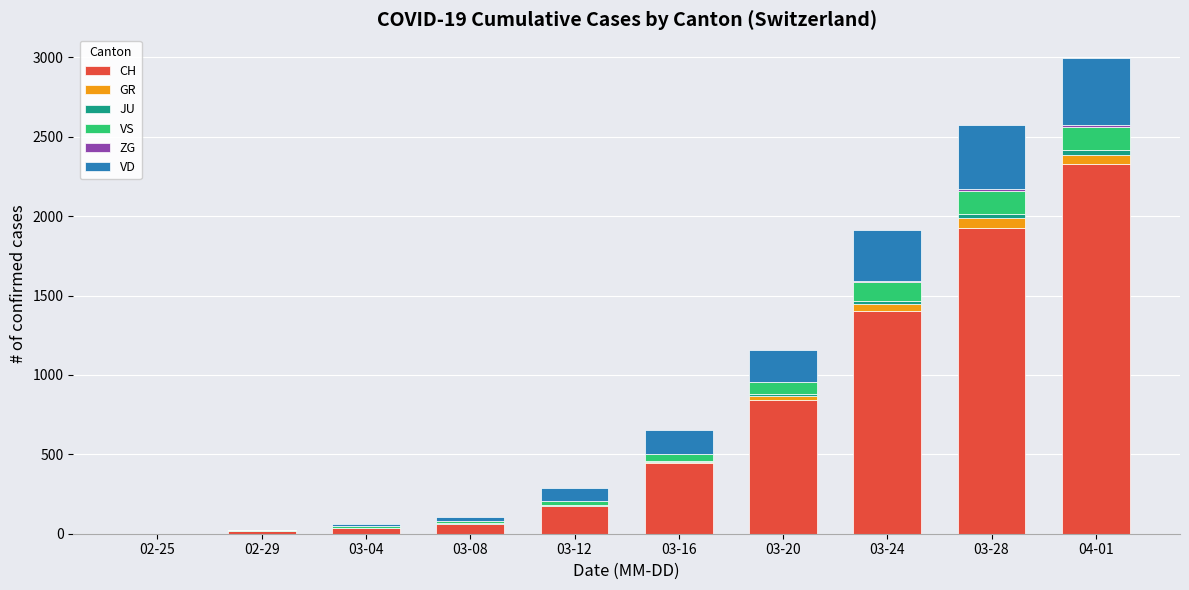

How many data points does each series have?

10